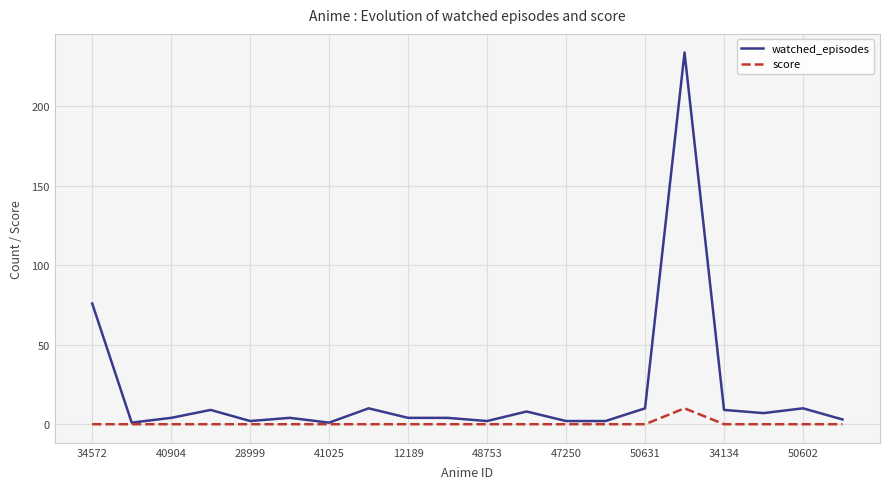

Count the number of categories in the chart.

20